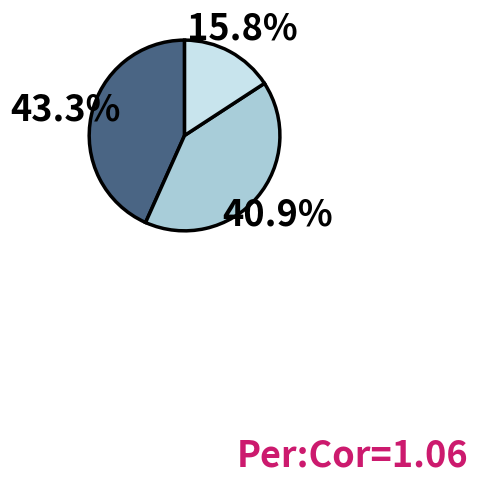

Does any single category account for the majority?

No